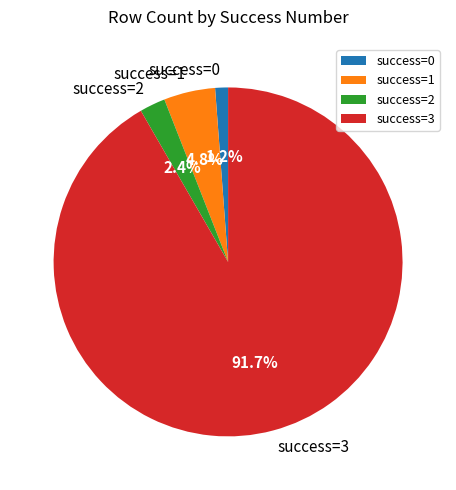

What is the largest slice in the pie chart?

success=3